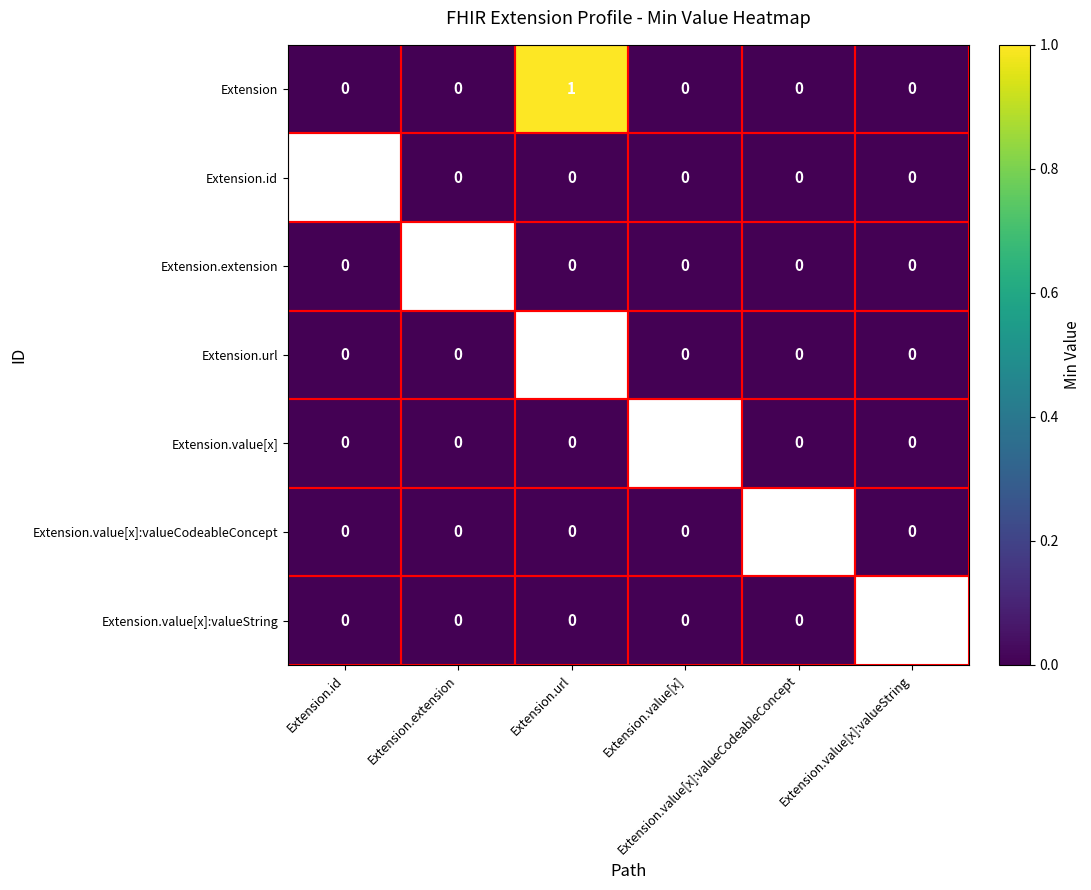

Is it true that Extension.value[x]:valueString equals 0.0 at Extension.id?

True